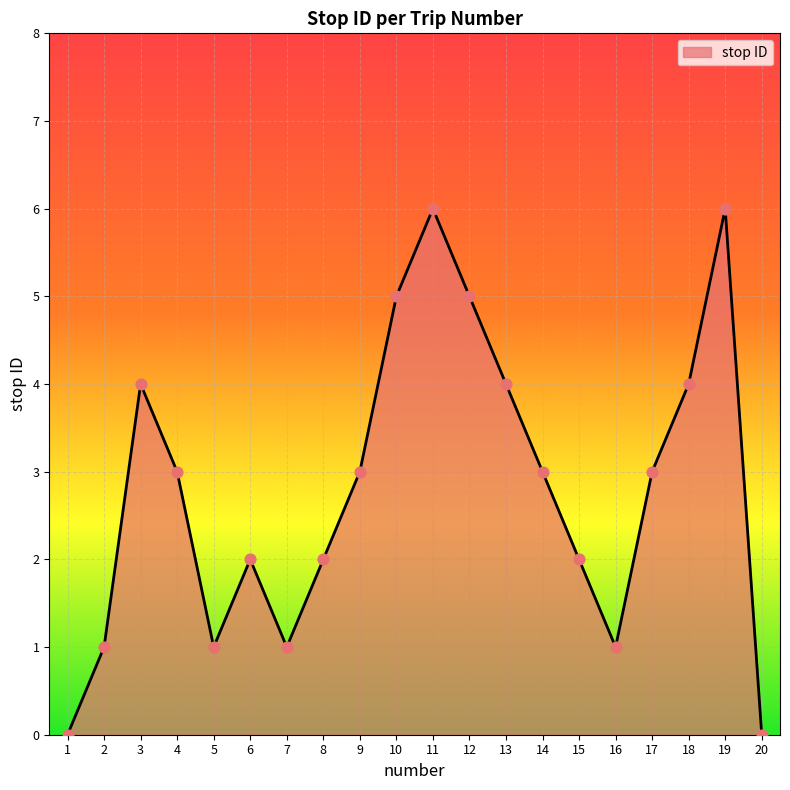

What is the change in value from 8 to 19?

+4